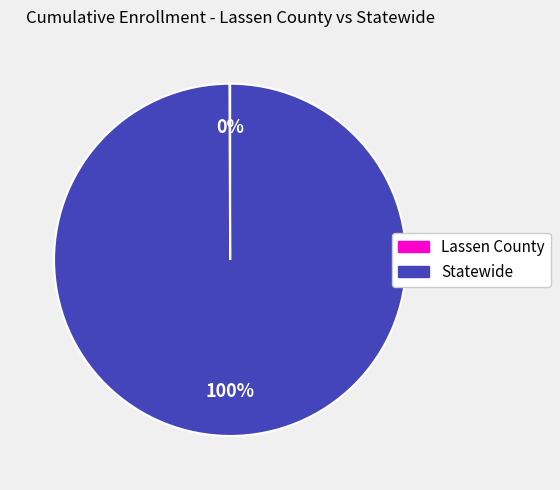

To the nearest percent, what percentage of the pie is Statewide?

100%